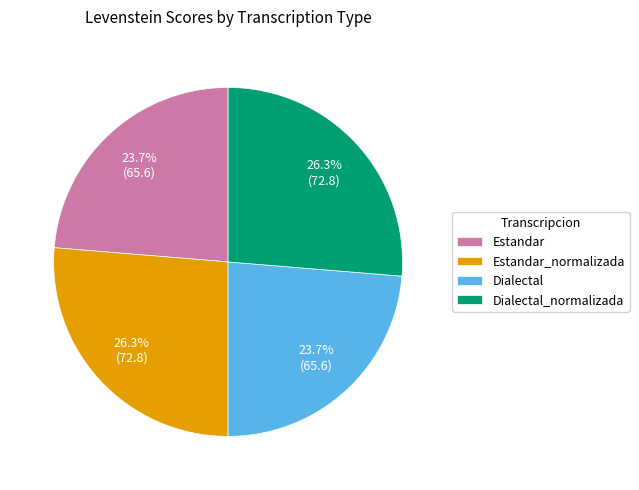

To the nearest percent, what percentage of the pie is Estandar?

24%